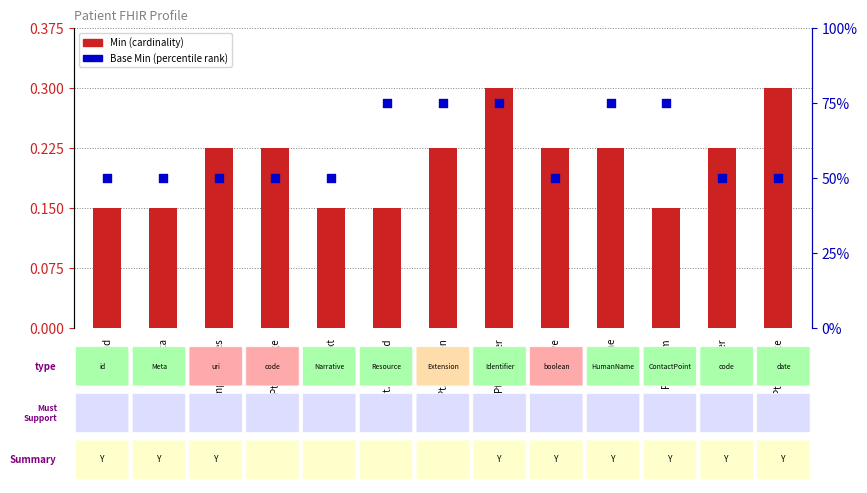

Which series has the widest spread of Y values?

Base Min (percentile rank)